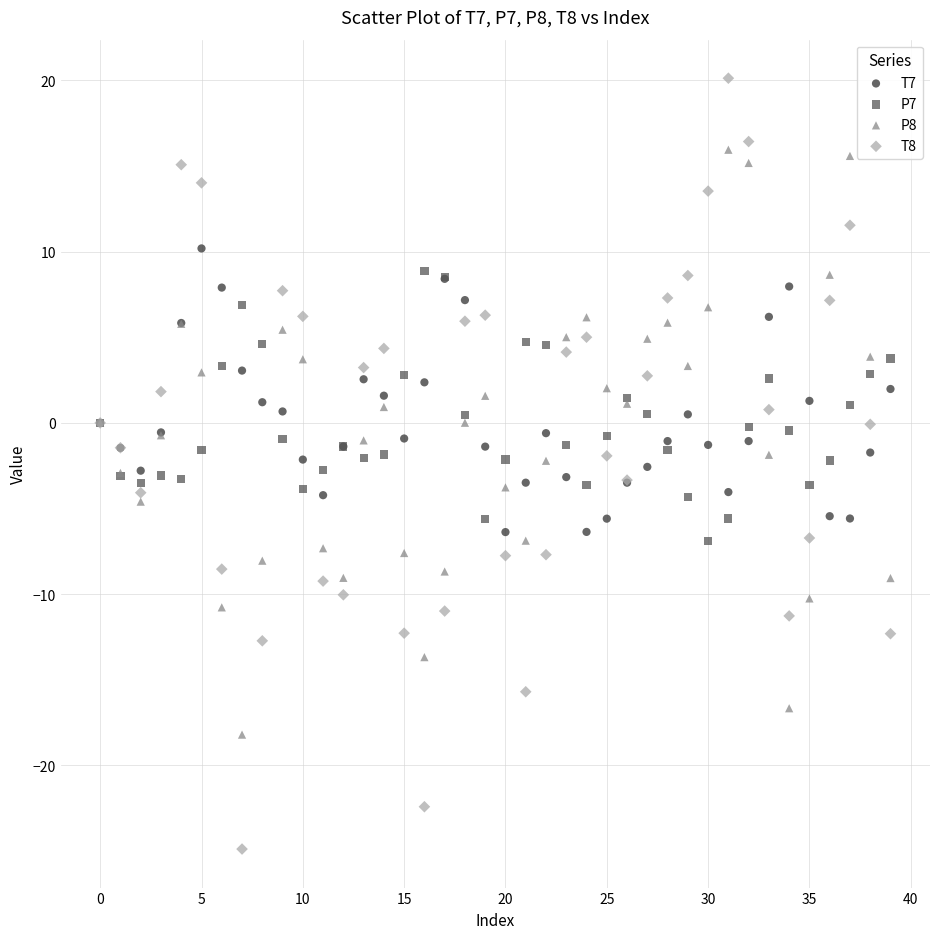

Which series reaches the maximum Y coordinate?

T8